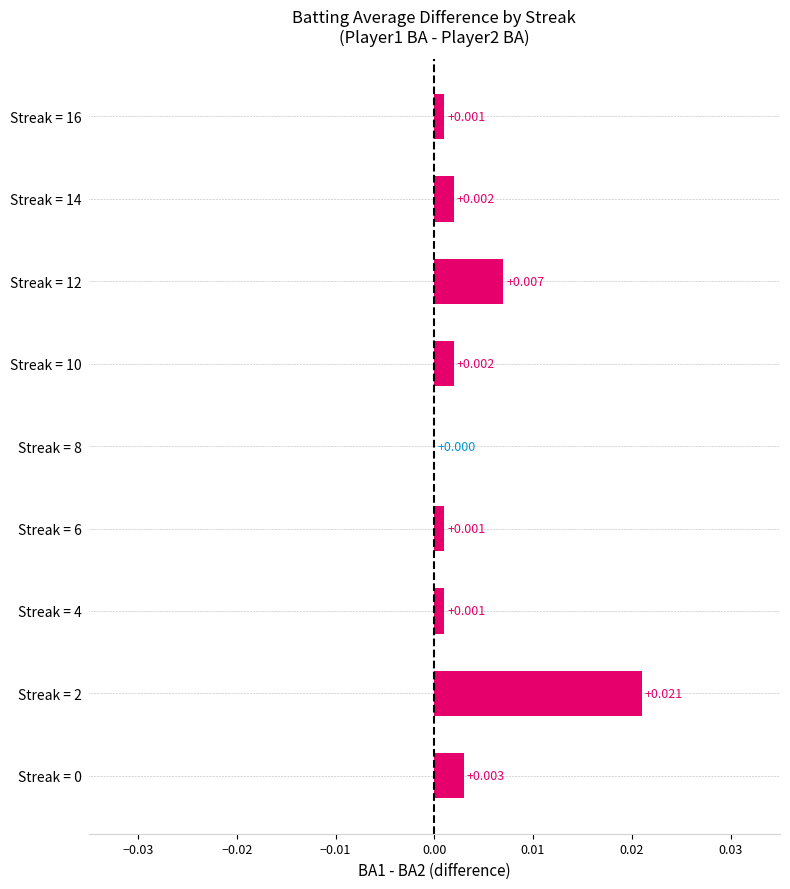

How many data points does each series have?

9